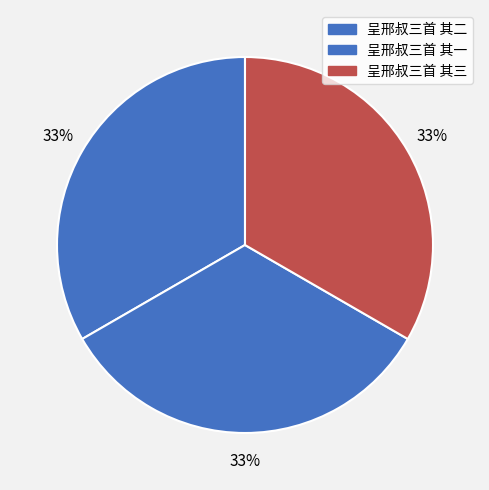

Count the number of slices in the pie.

3